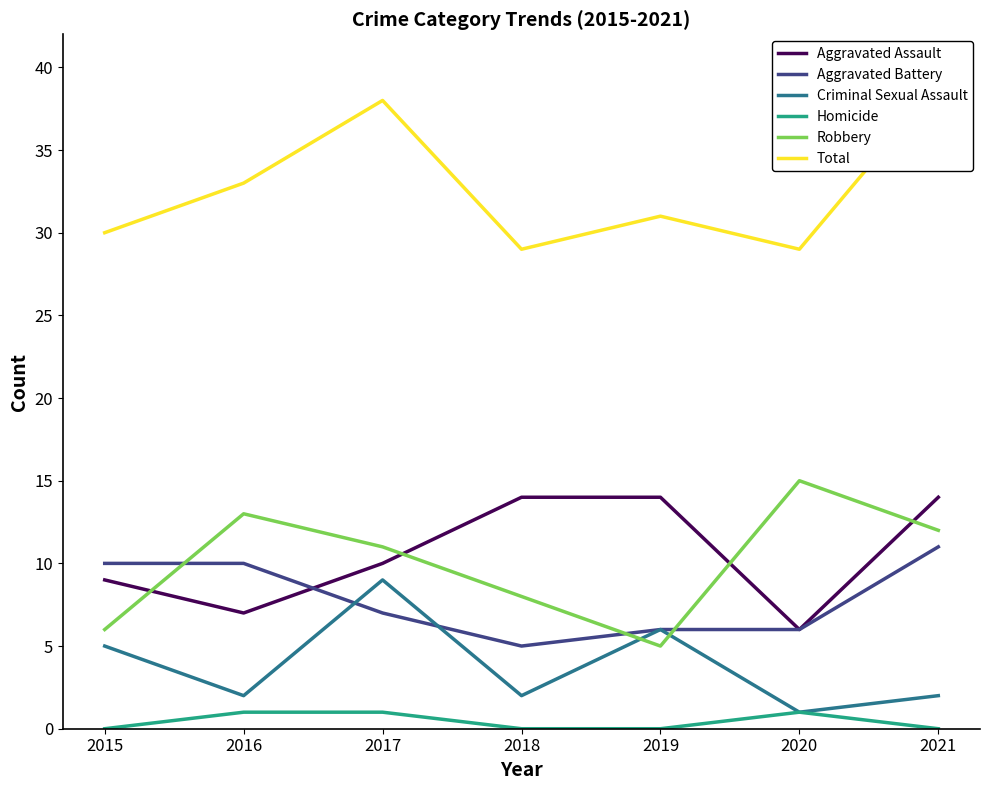

What are all the series names shown in the legend?

Aggravated Assault, Aggravated Battery, Criminal Sexual Assault, Homicide, Robbery, Total